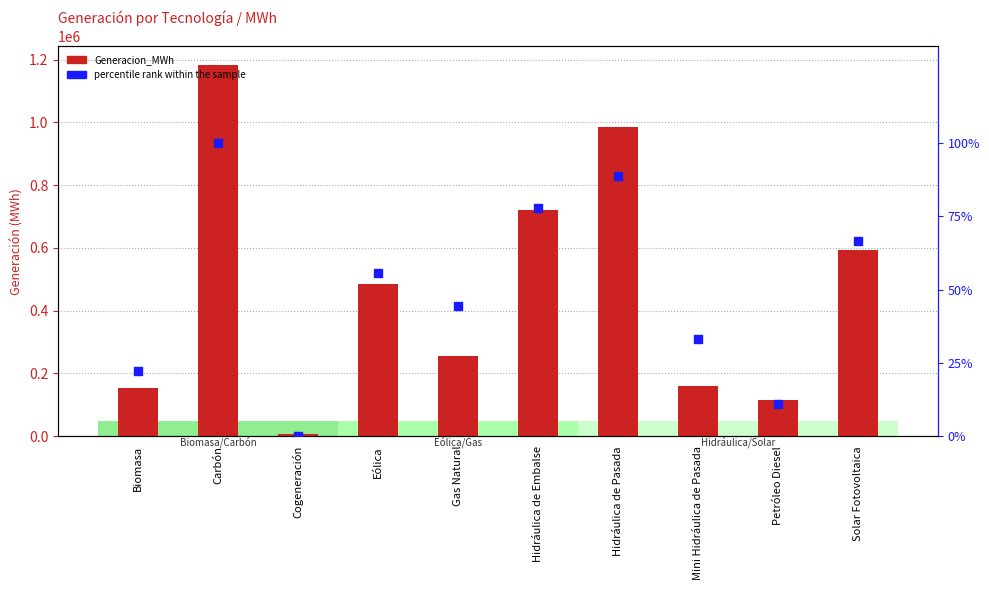

Which series has the largest total across all categories?

Generacion_MWh